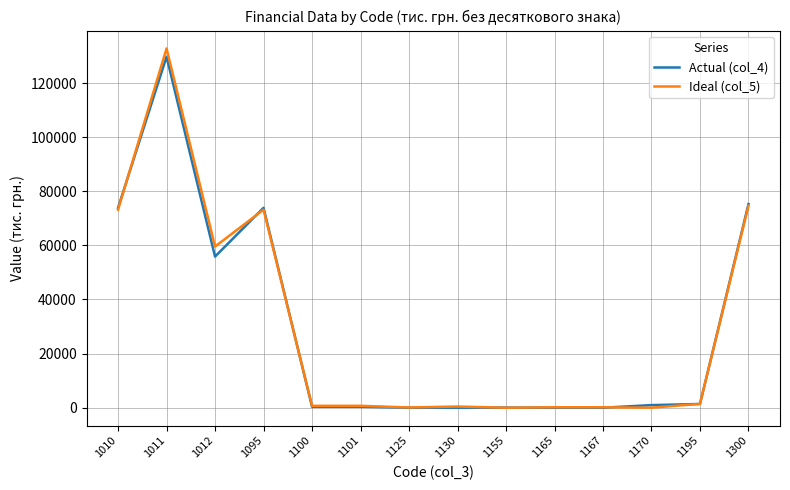

What is the sum of the Ideal (col_5) values at 1300 and 1100?

75328